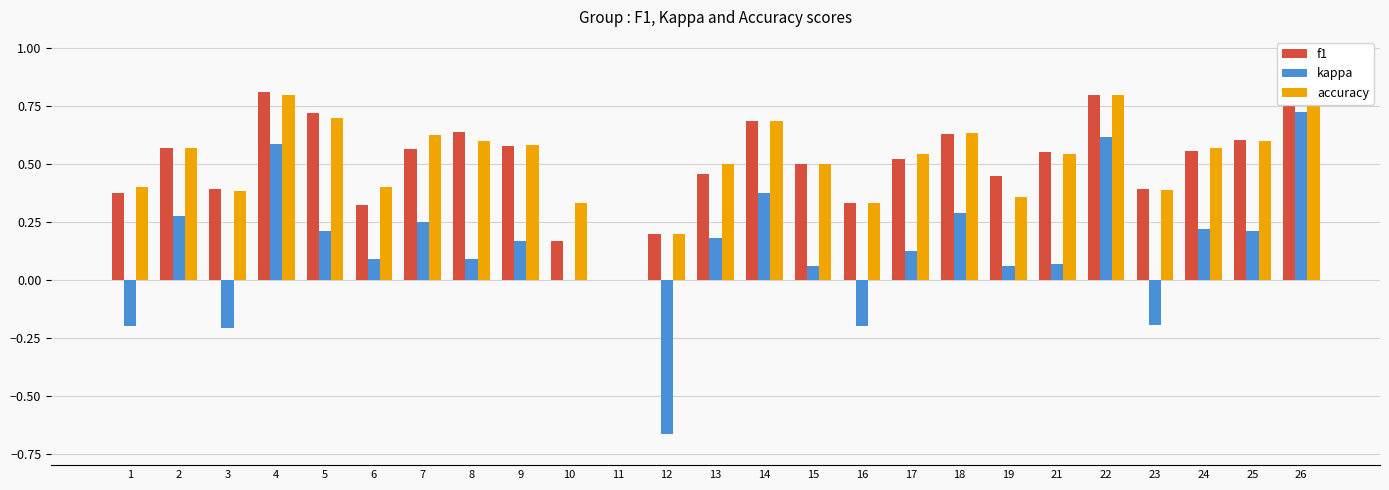

What are all the series names shown in the legend?

f1, kappa, accuracy